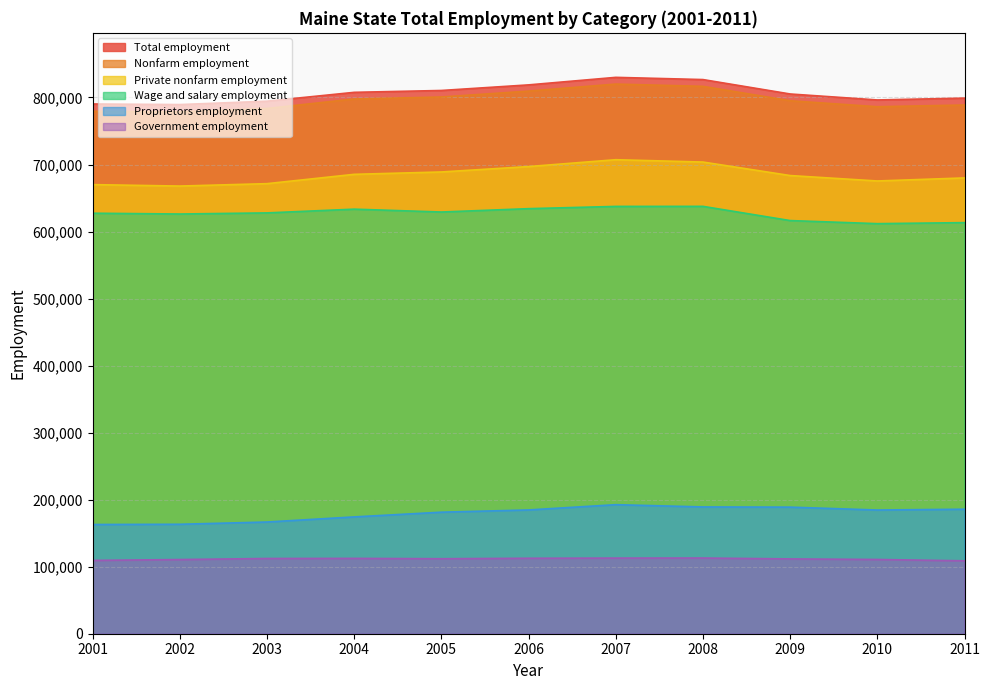

Reading left to right, transcribe all the data shown in this chart.

Total employment: 790307	789459	794489	807703	810468	818814	830043	826745	805238	796339	799078
Wage and salary employment: 627361	626172	627828	633411	629147	634156	637508	637589	616379	611786	613325
Proprietors employment: 162946	163287	166661	174292	181321	184658	192535	189156	188859	184553	185753
Nonfarm employment: 779419	778537	783678	797758	800757	809530	820018	816612	795152	786225	788785
Private nonfarm employment: 670026	667871	671450	685367	688895	696952	707190	703696	683553	675458	680009
Government employment: 109393	110666	112228	112391	111862	112578	112828	112916	111599	110767	108776